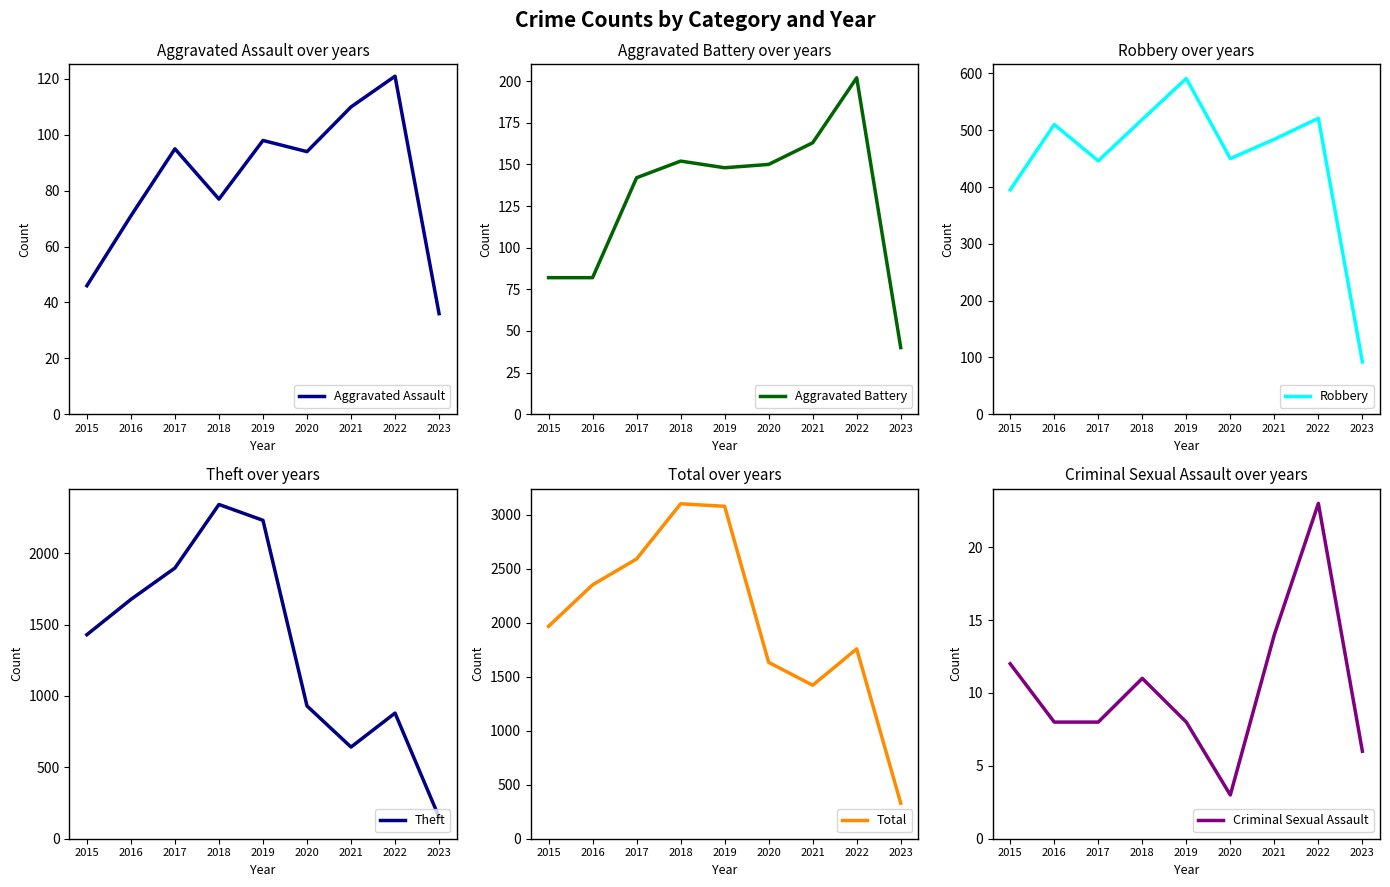

Which series has the widest spread of values?

Total